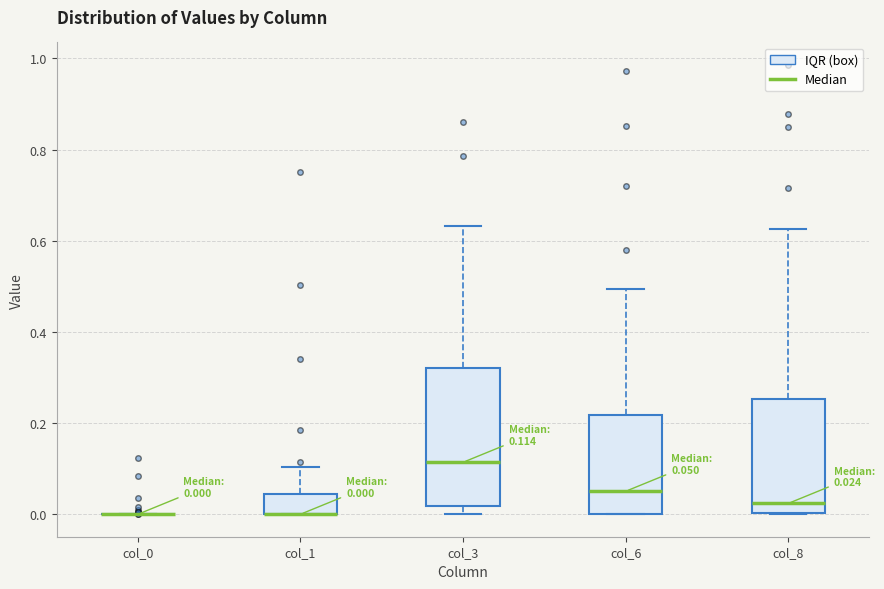

Which box is the tallest, from its lower edge to its upper edge?

col_3